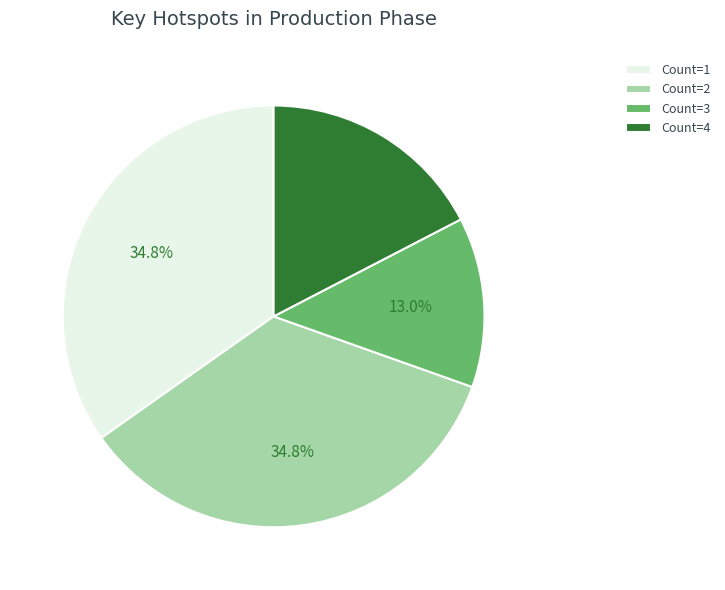

To the nearest percent, what is the difference between the largest and smallest slice percentages?

22%